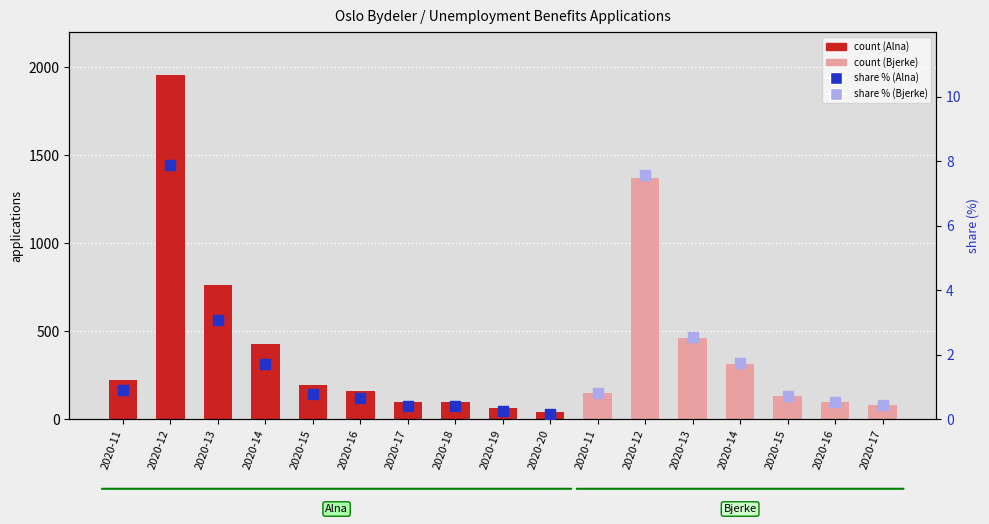

Between 2020-13 and 2020-11, which is larger?

2020-13